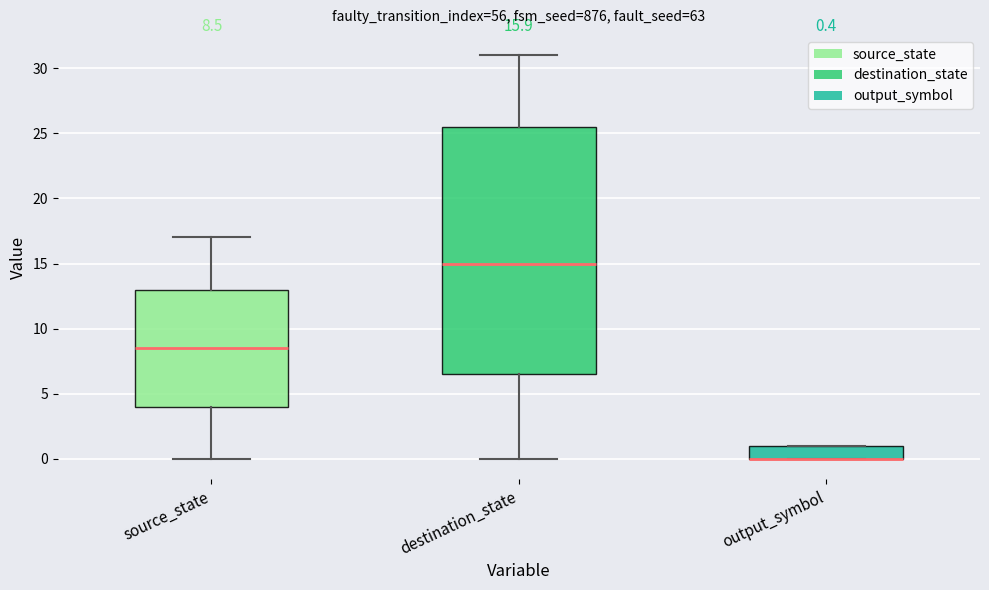

Which box is the tallest, from its lower edge to its upper edge?

destination_state